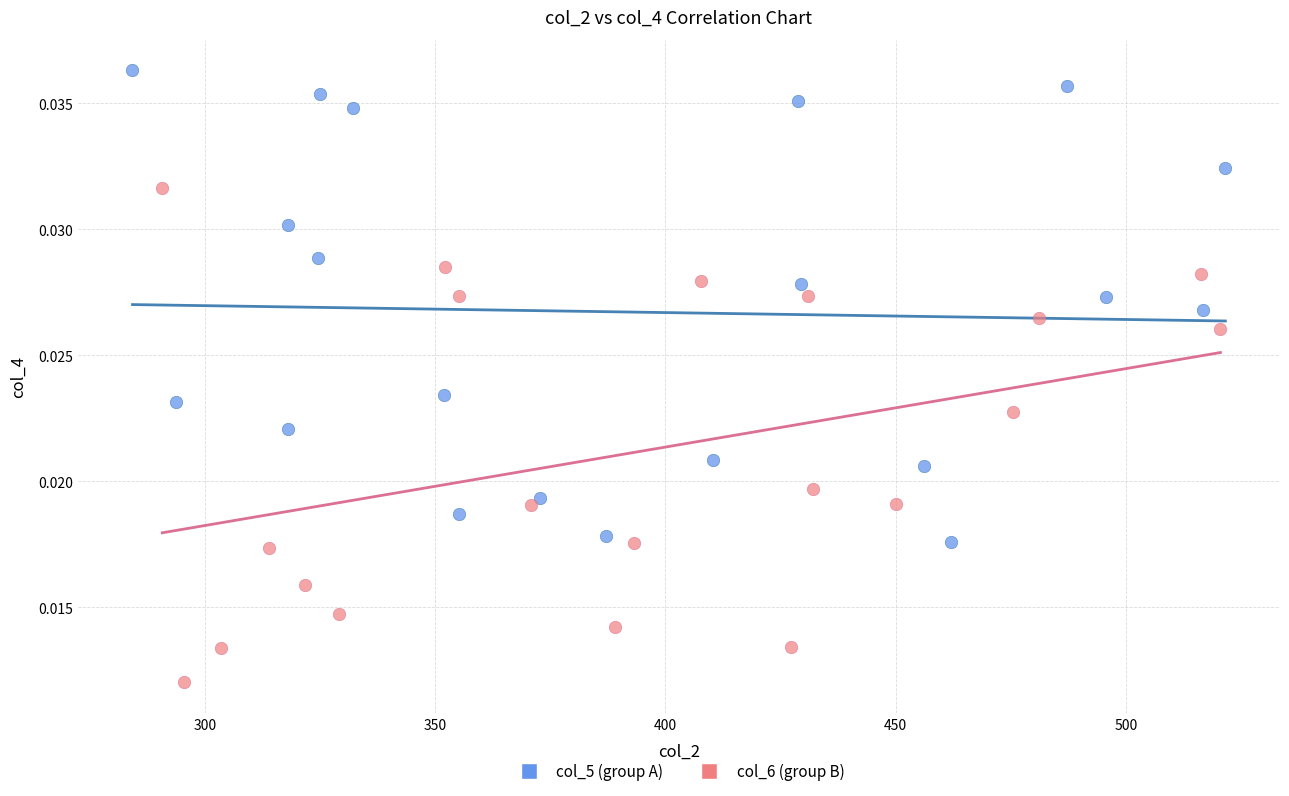

Which series reaches the minimum Y coordinate?

col_6 (group B)